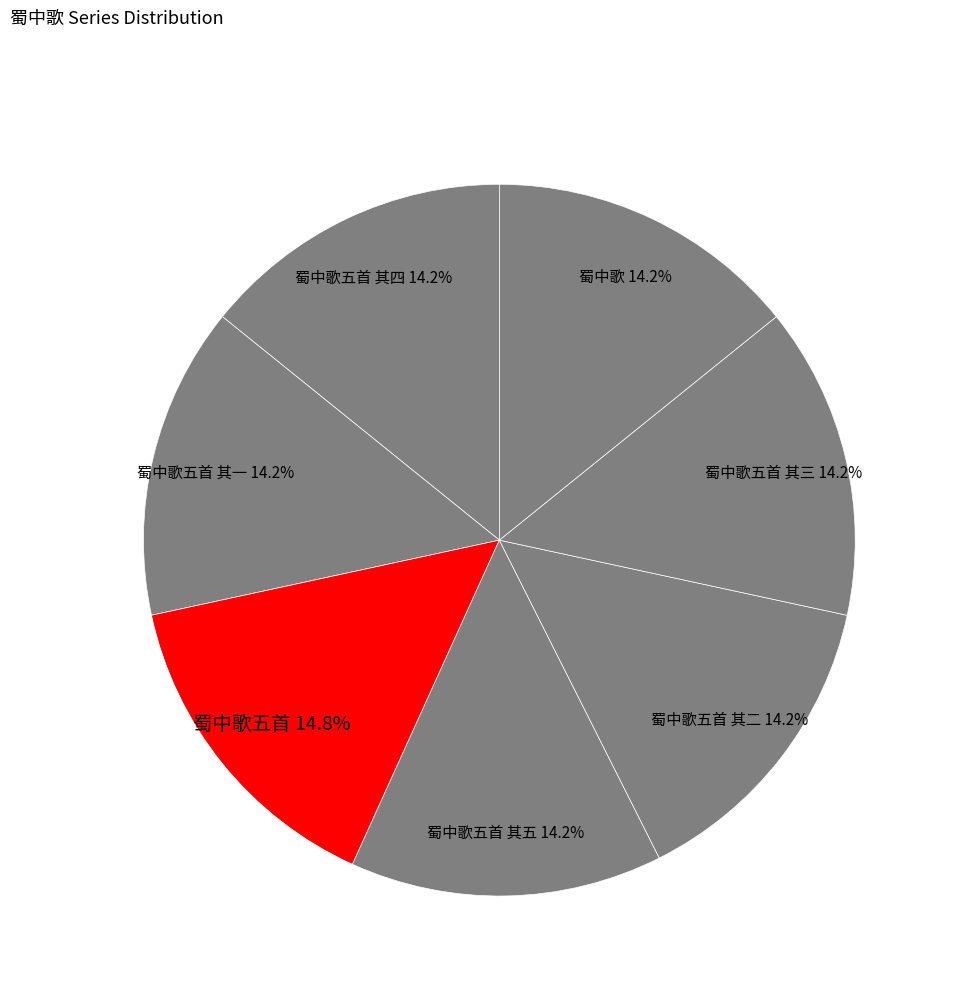

Does any single category account for the majority?

No